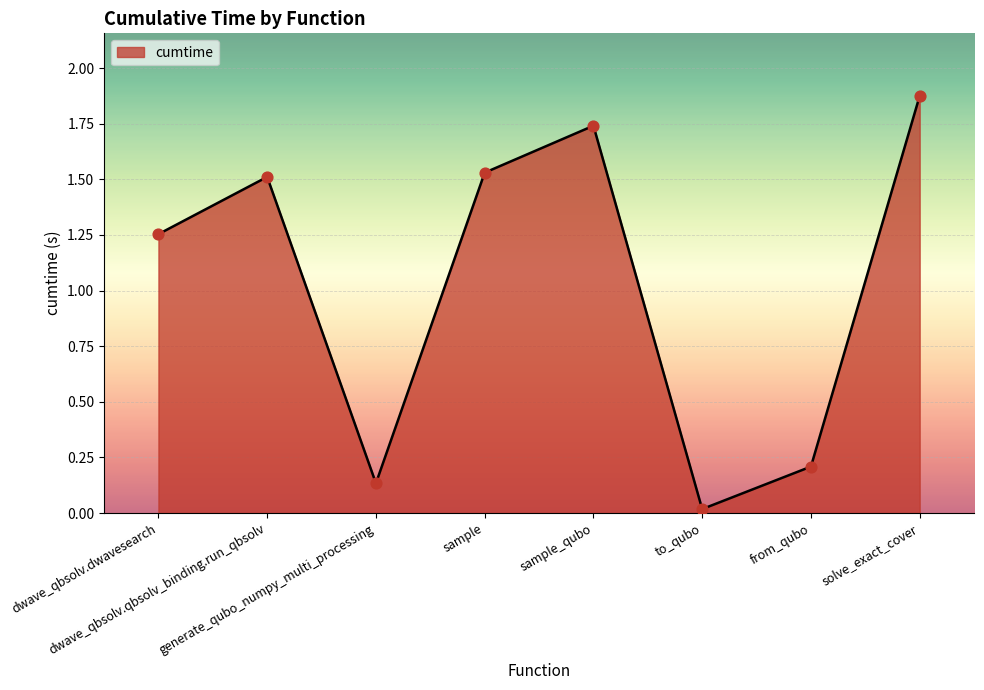

What is the average value?

1.0